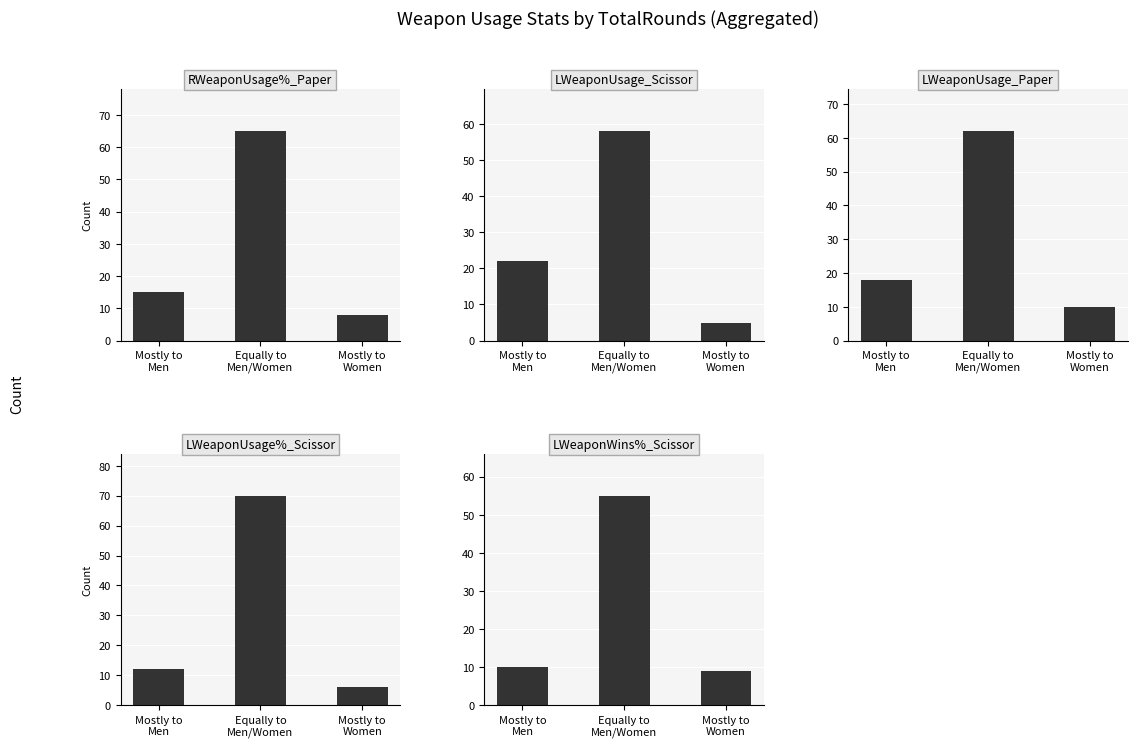

What is the average value of the LWeaponUsage_Paper series?

30